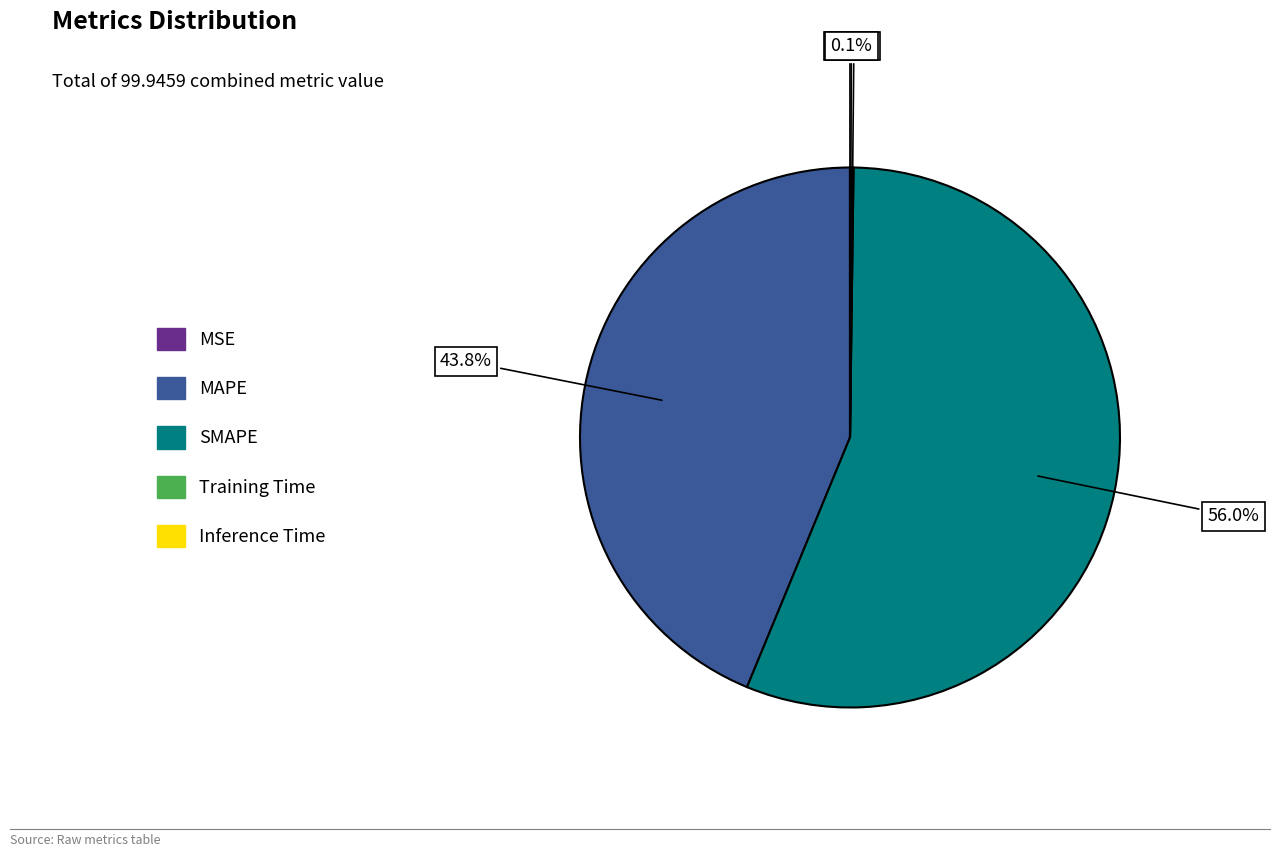

What portion of the pie excludes MAPE?

56.2%